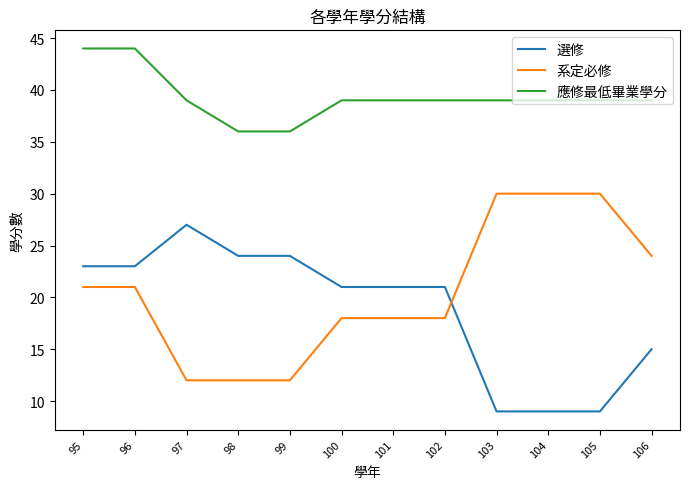

Is it true that 選修 equals 23 at 95?

True